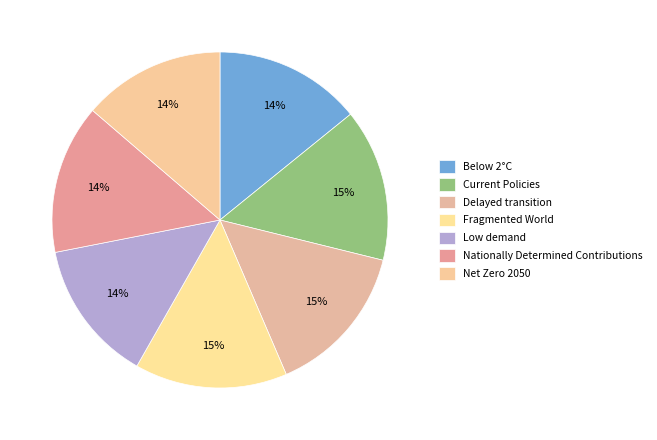

Which slice is the smallest?

Low demand